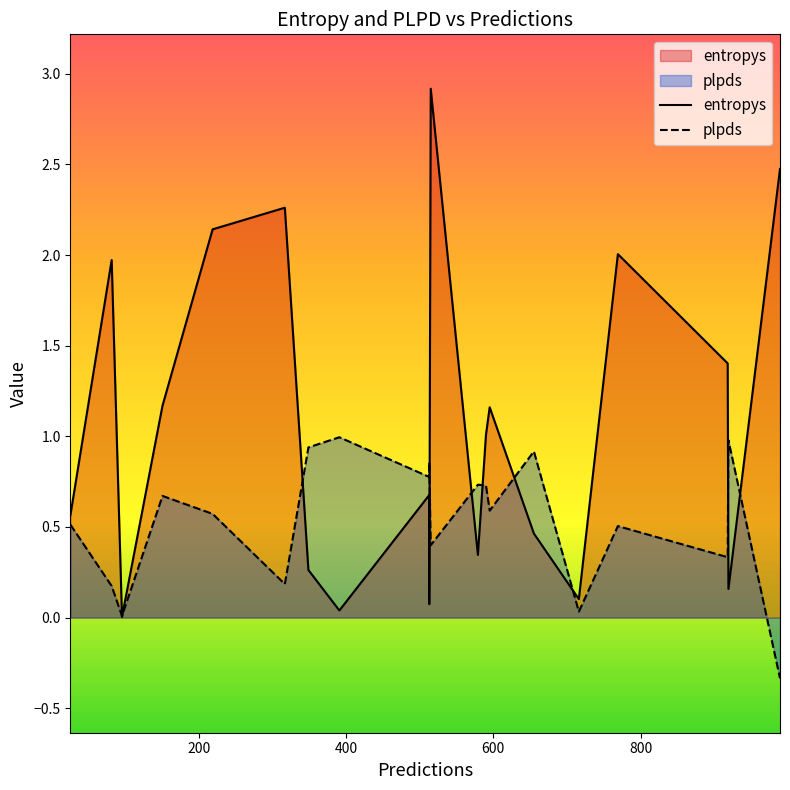

Between 391 and 919, which is larger?

919